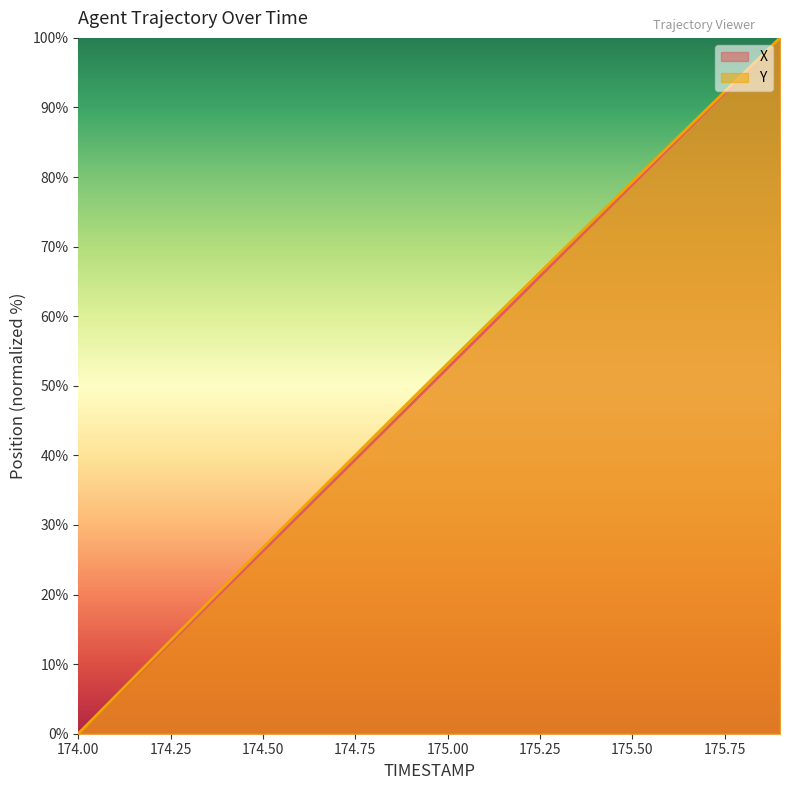

How many positive values does the Y series have?

19